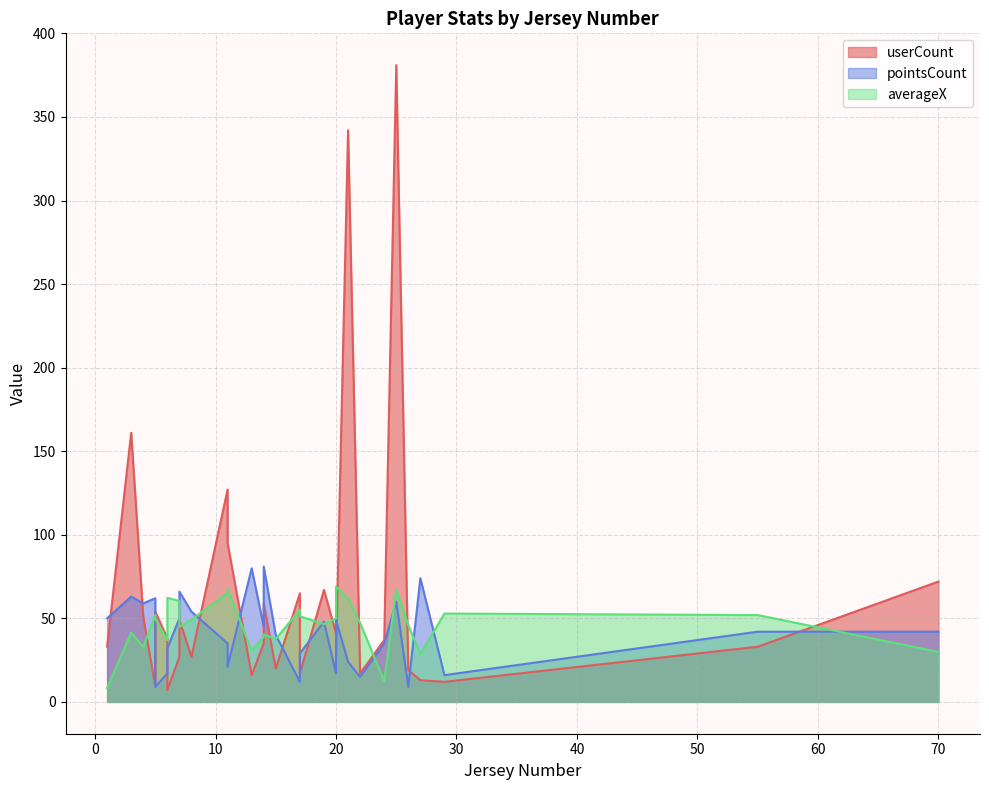

Which series changed the most between 22 and 7?

pointsCount